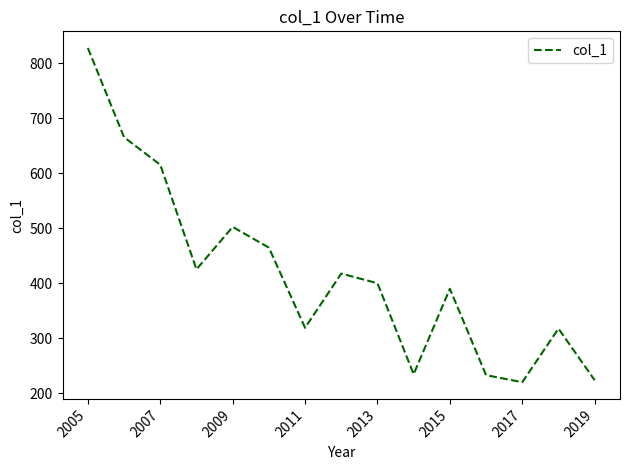

What is the greatest value displayed?

827.7